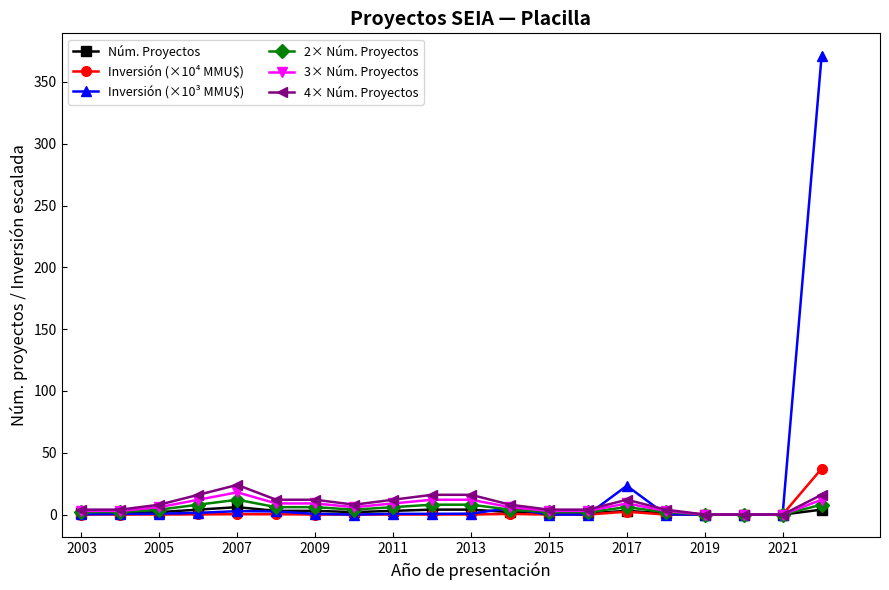

What is the greatest value displayed?

370.8